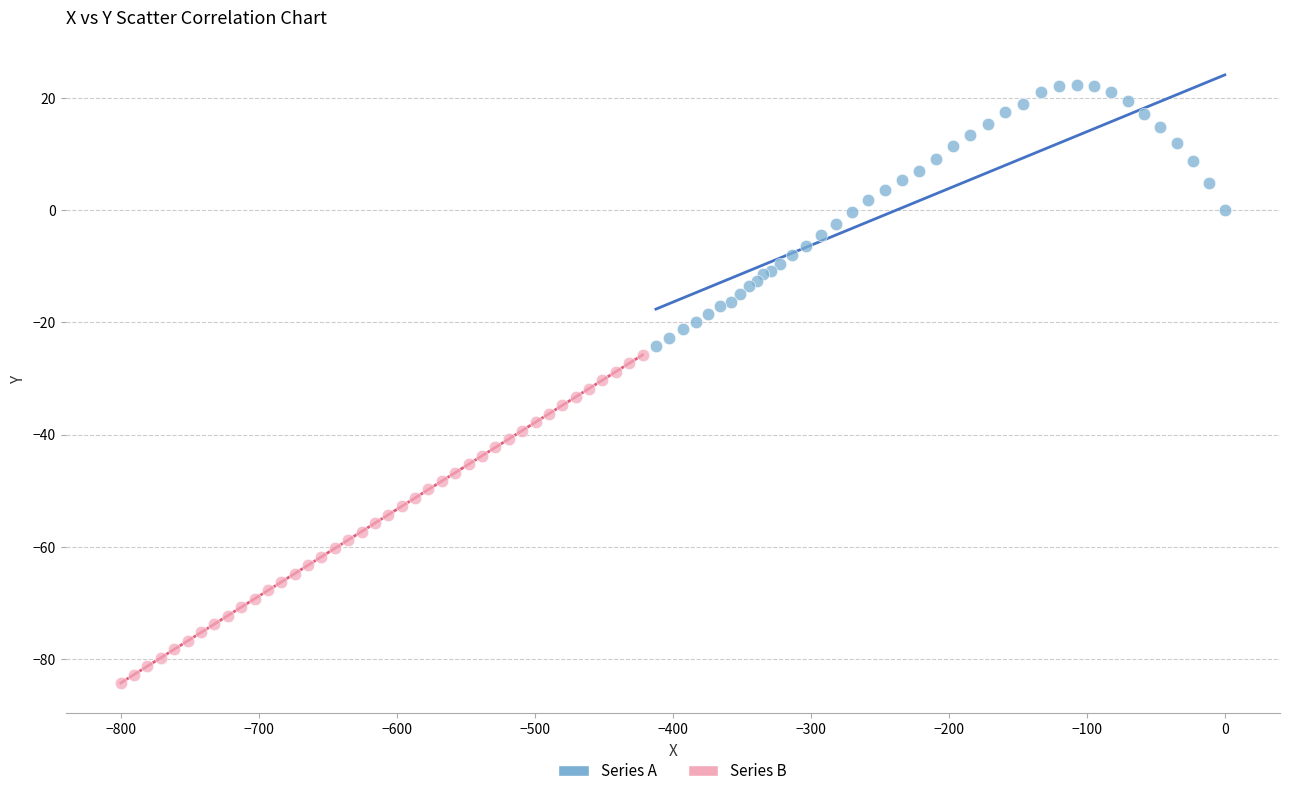

Which series contains the highest Y value?

Series A